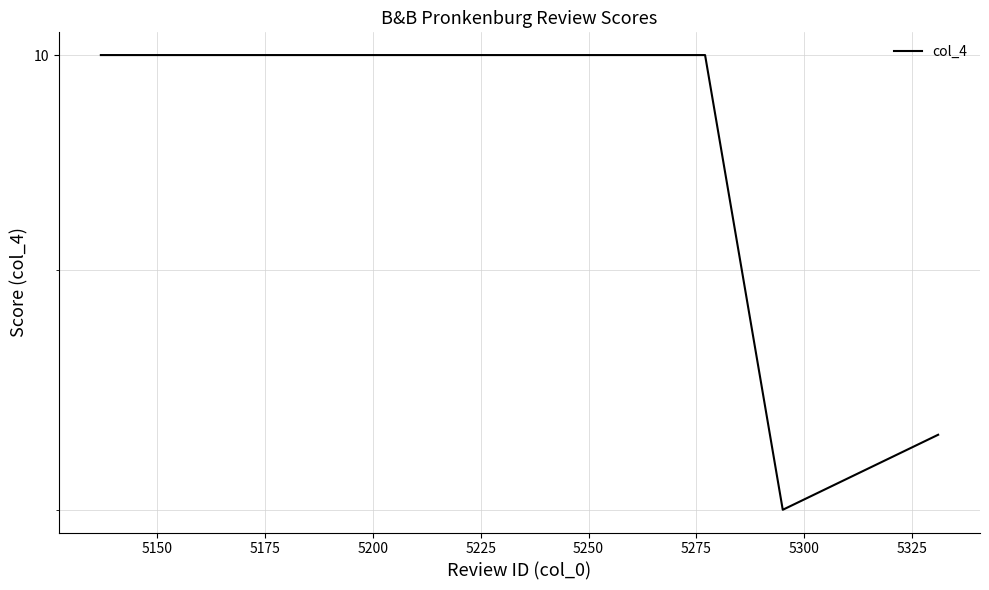

What is the value of the 1st point from the left?

10.0